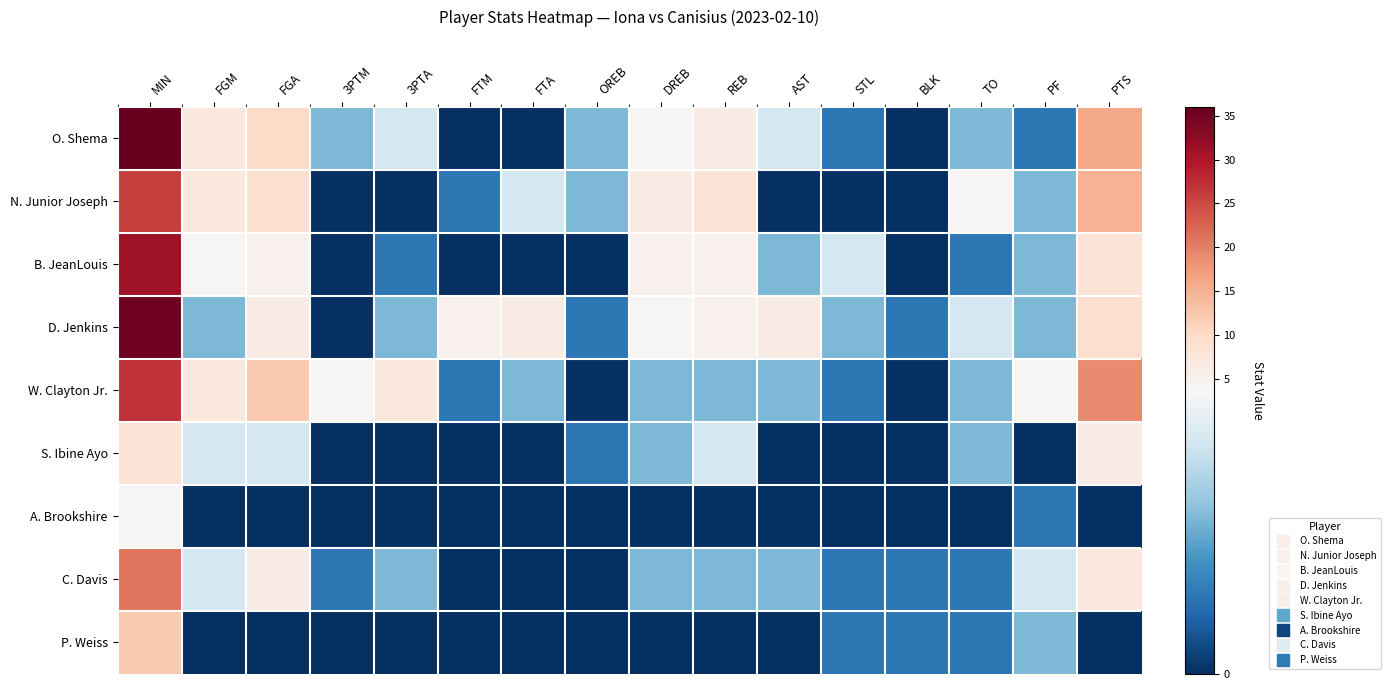

Count the number of categories in the chart.

16